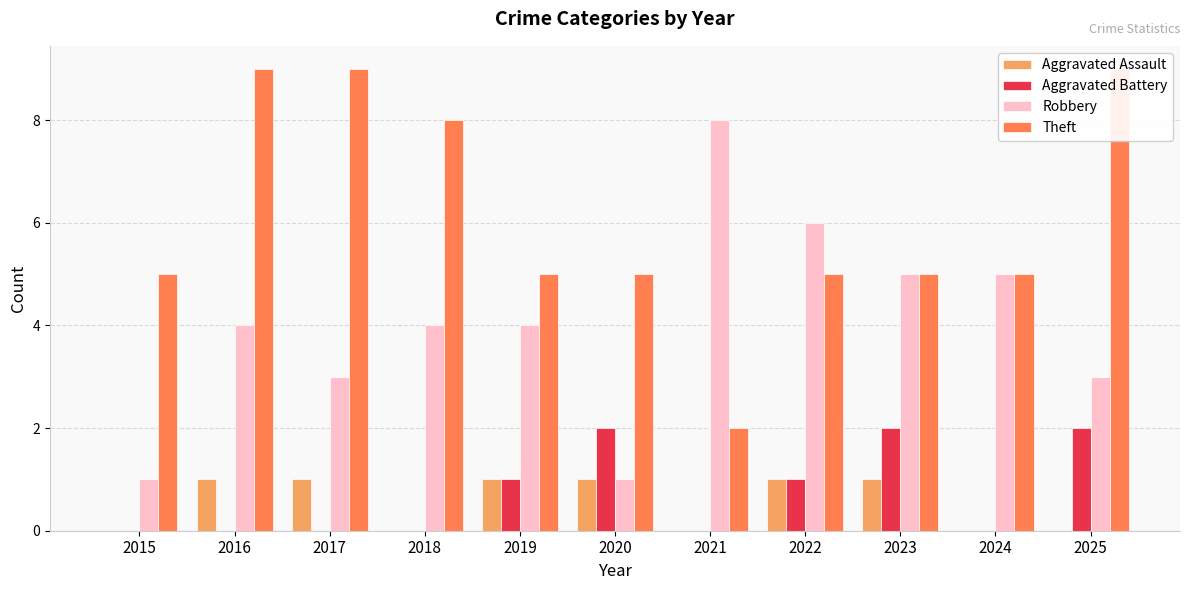

Is the value of Aggravated Battery at 2023 greater than the value of Aggravated Assault at 2025?

Yes